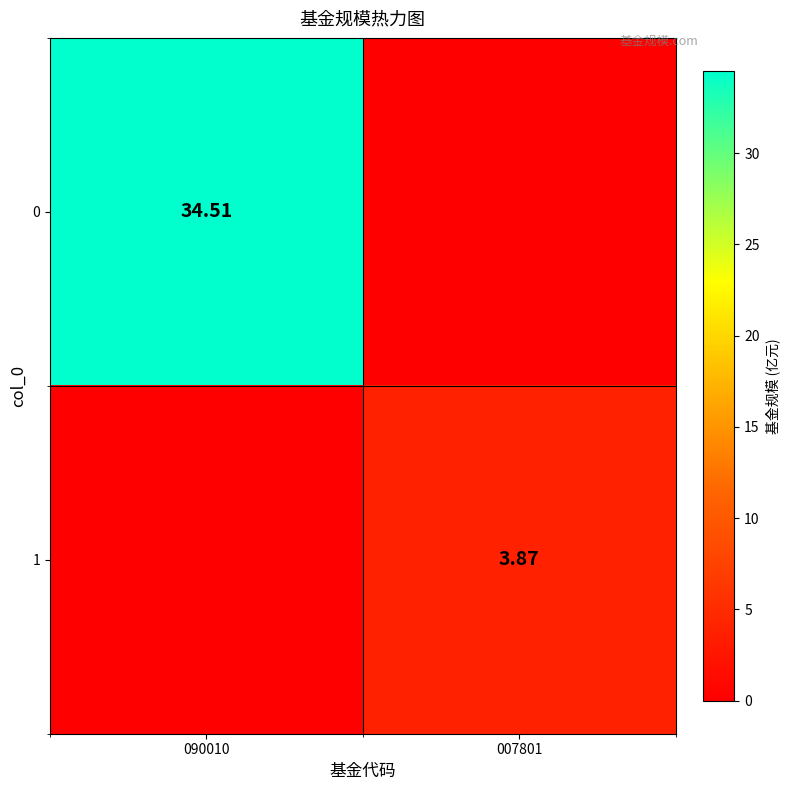

The 1 series shows 1.5 at 007801. True or false?

False